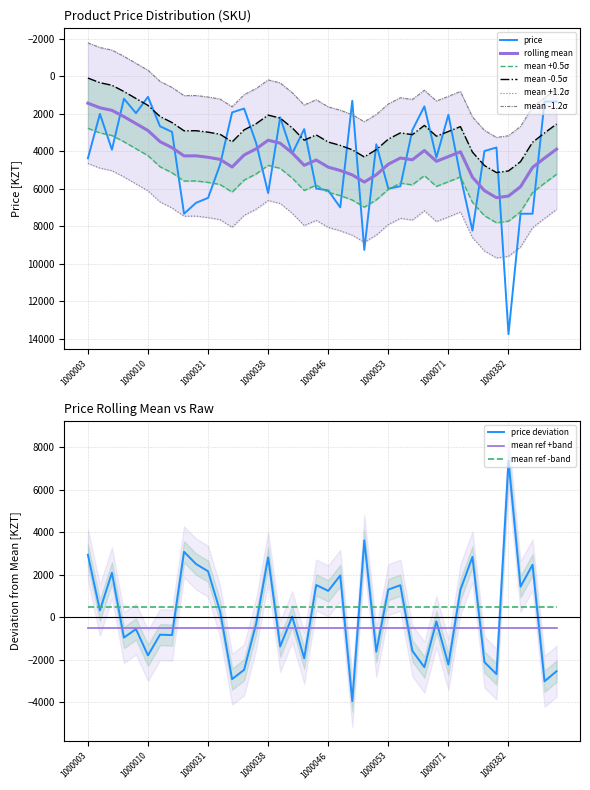

Is it true that the value at 1000039 is 2193?

True